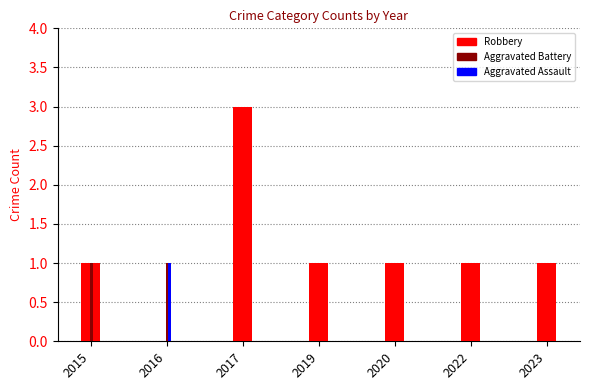

At which category is the sum across all series the highest?

2017